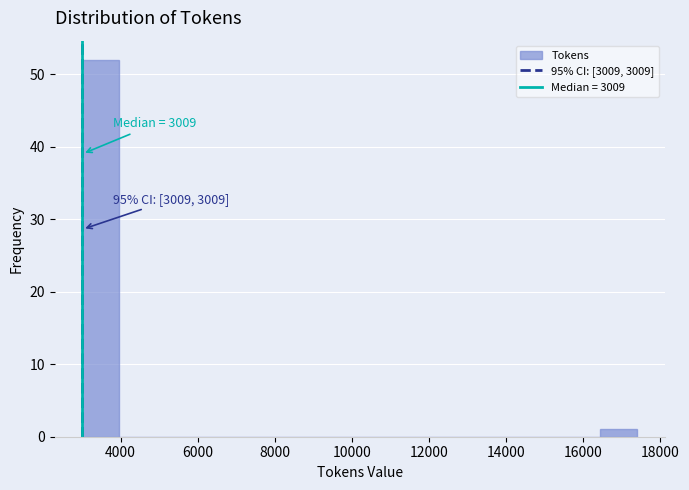

Over which range of the x-axis is the bar tallest?

3000 to 4000